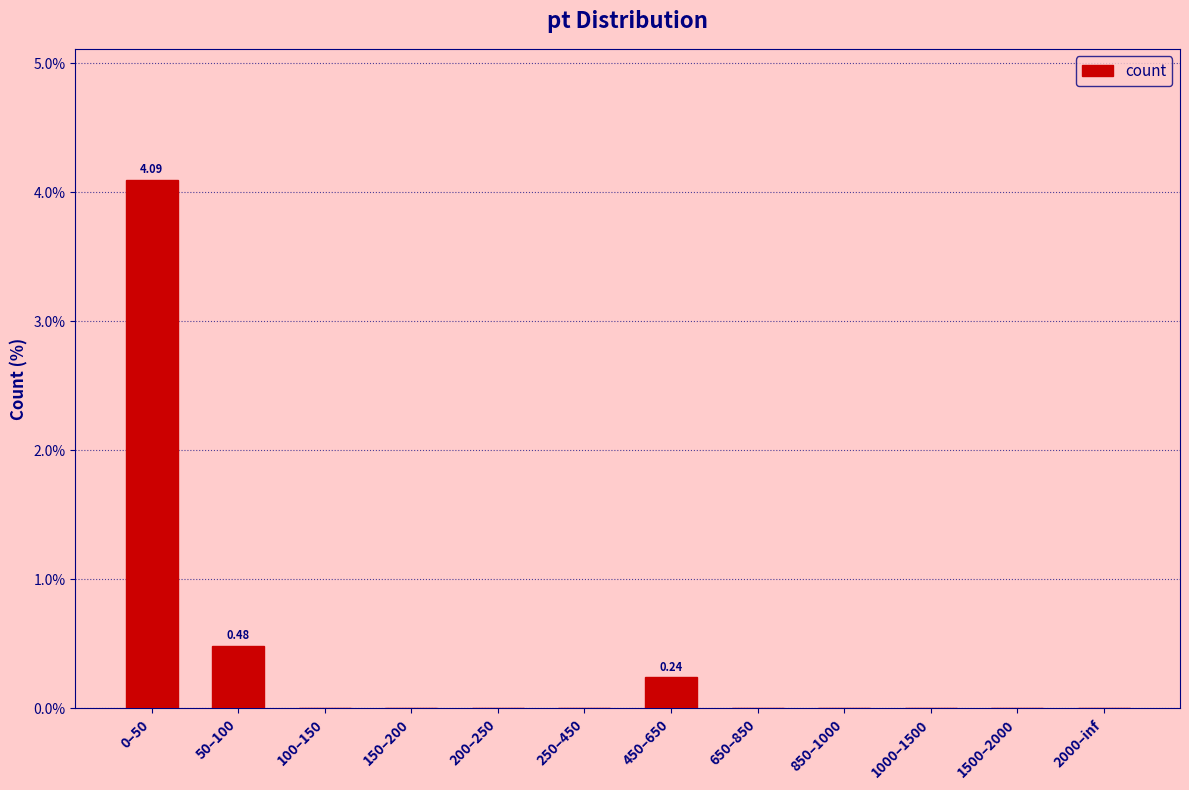

How many categories are shown in the chart?

12